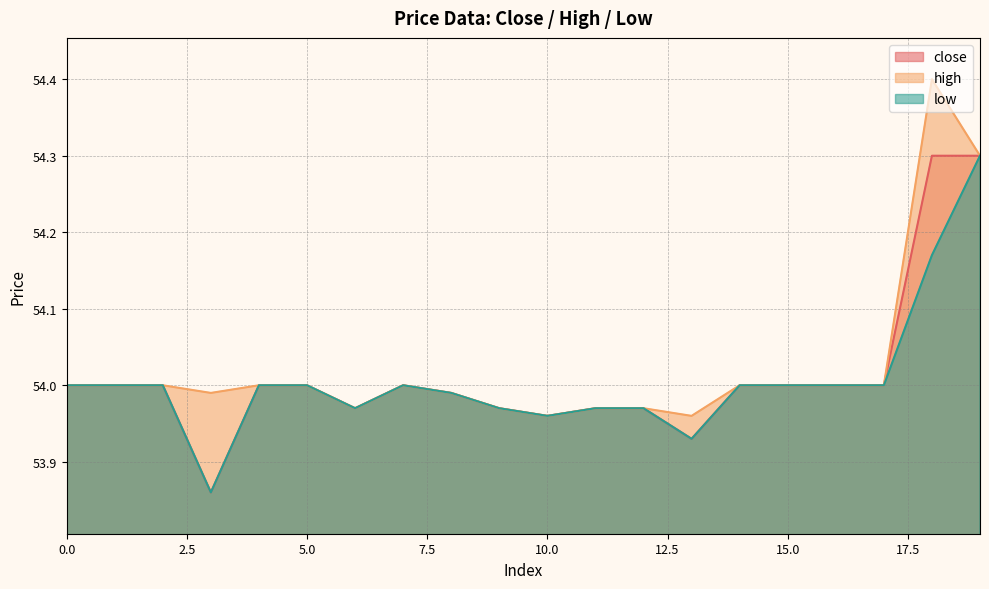

Between 14 and 6, which is larger?

14